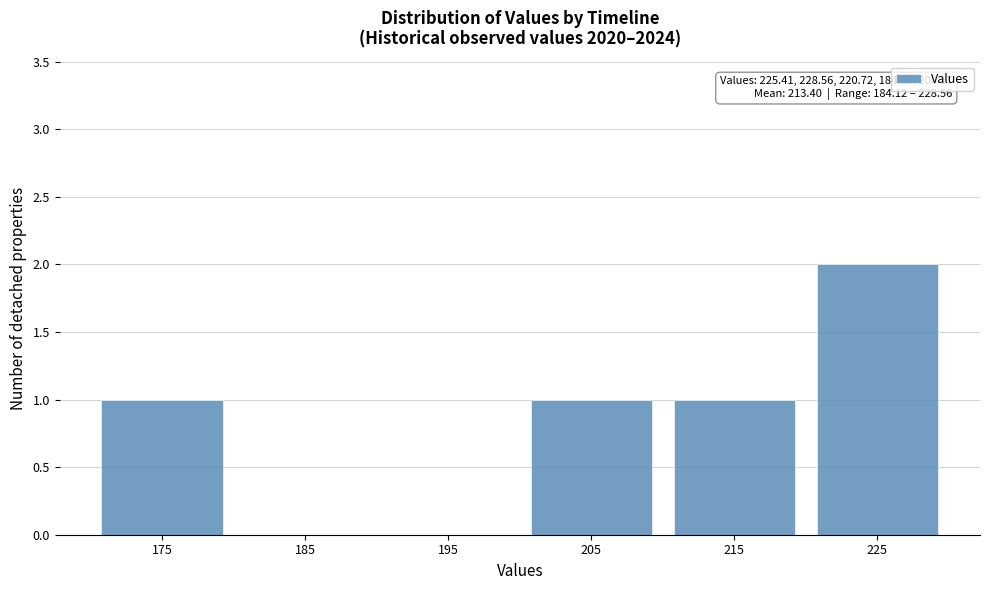

Reading left to right, transcribe all the data shown in this chart.

175=1	185=0	195=0	205=1	215=1	225=2